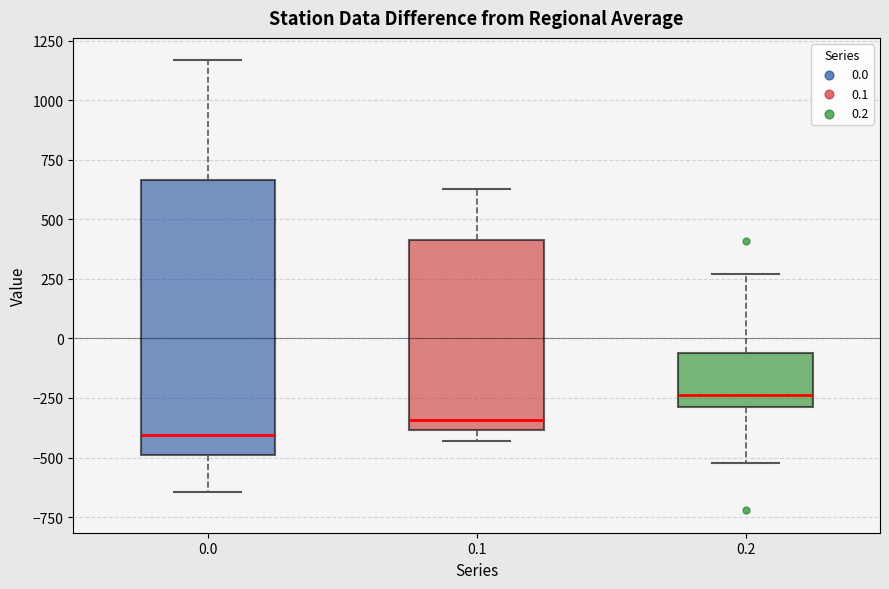

Reading left to right, read every box against the y-axis: the position of its median line, the range the box covers, and the ends of its whiskers. The values are not printed on the chart, so give them approximately, as read against the axis.

0.0: median -400, box -500 to 650, whiskers -650 to 1150
0.1: median -350, box -400 to 400, whiskers -450 to 650
0.2: median -250, box -300 to -50, whiskers -500 to 250